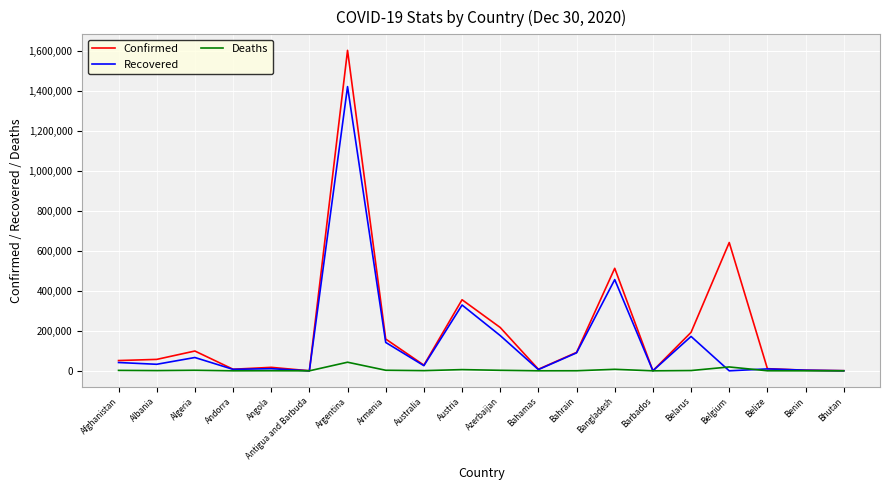

In Confirmed, how many points are lower than both neighbors (excluding endpoints)?

5